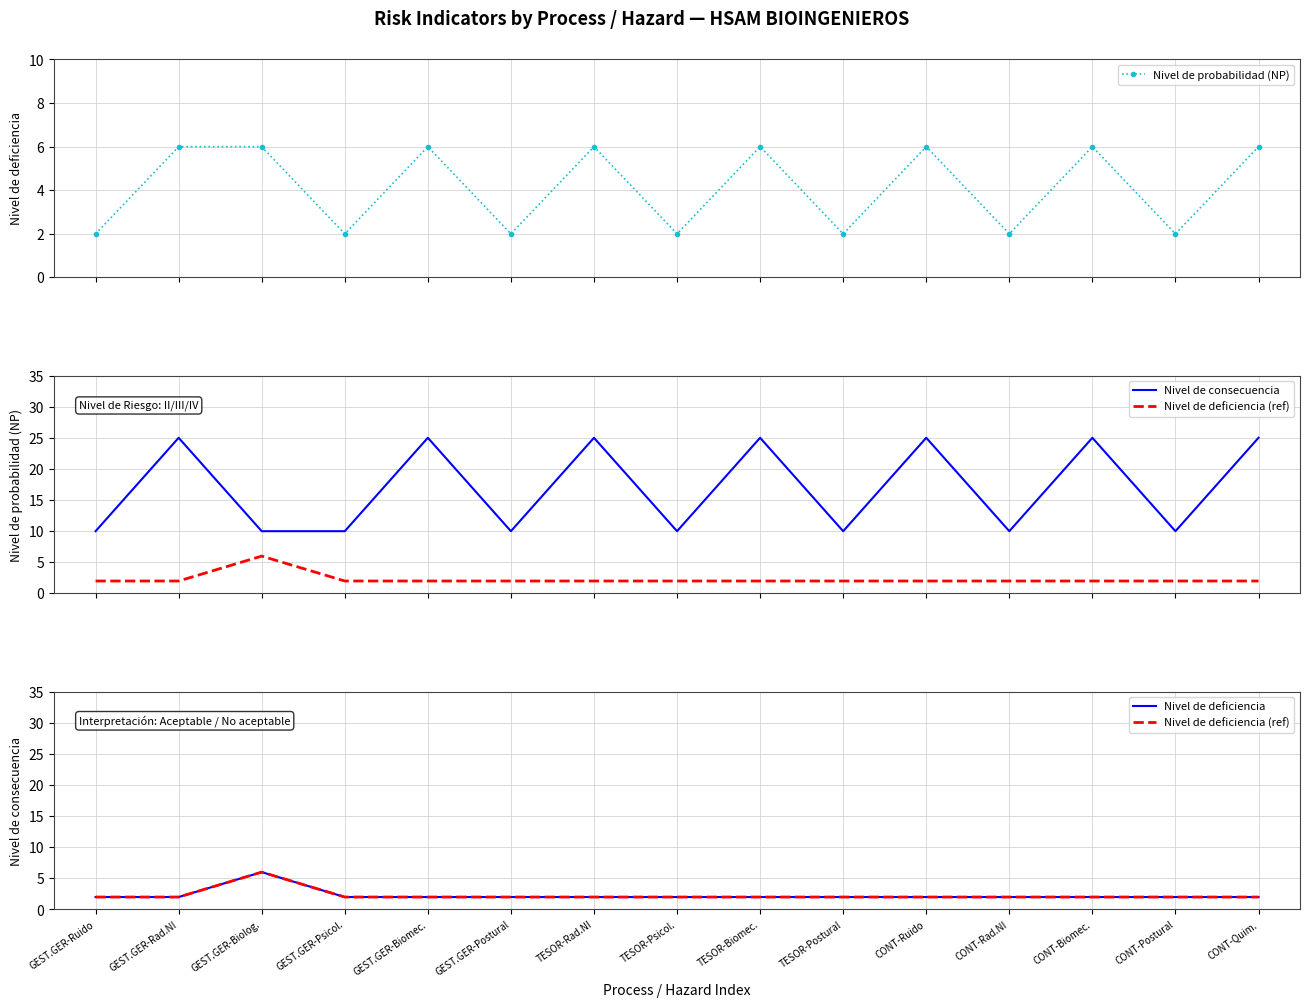

What is the label of the 15th point from the right?

GEST.GER-Ruido